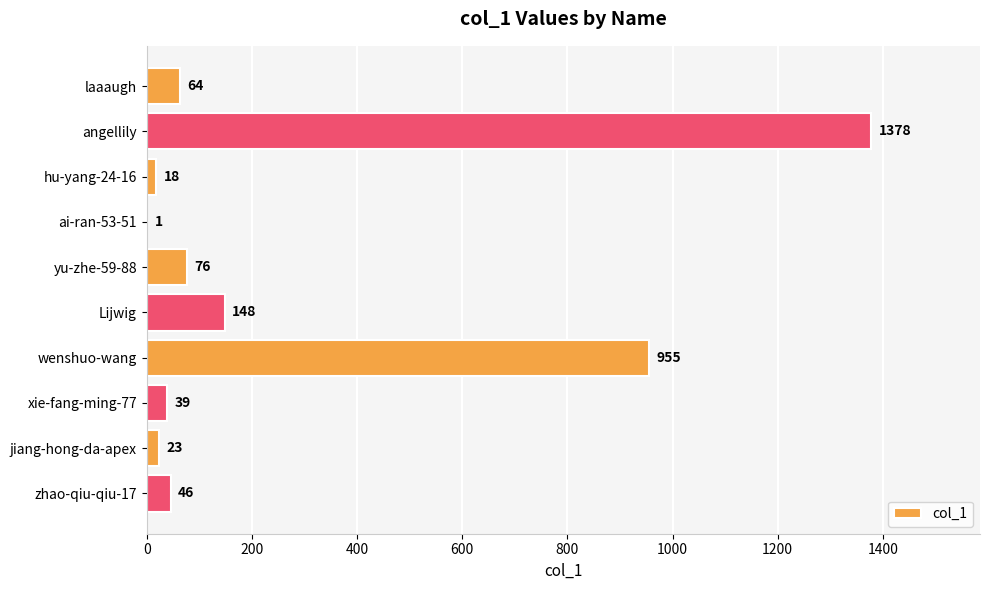

What is the sum of all values?

2748